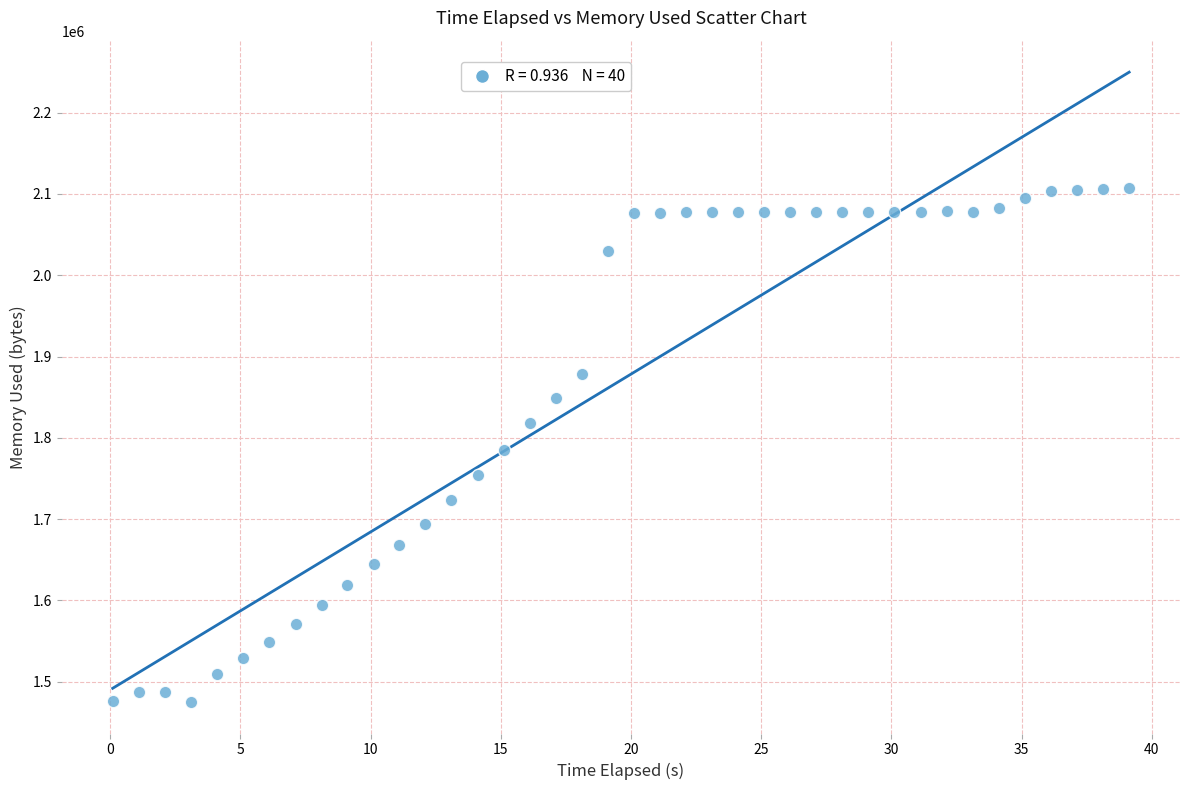

What is the range of Y values (max minus min)?

632252